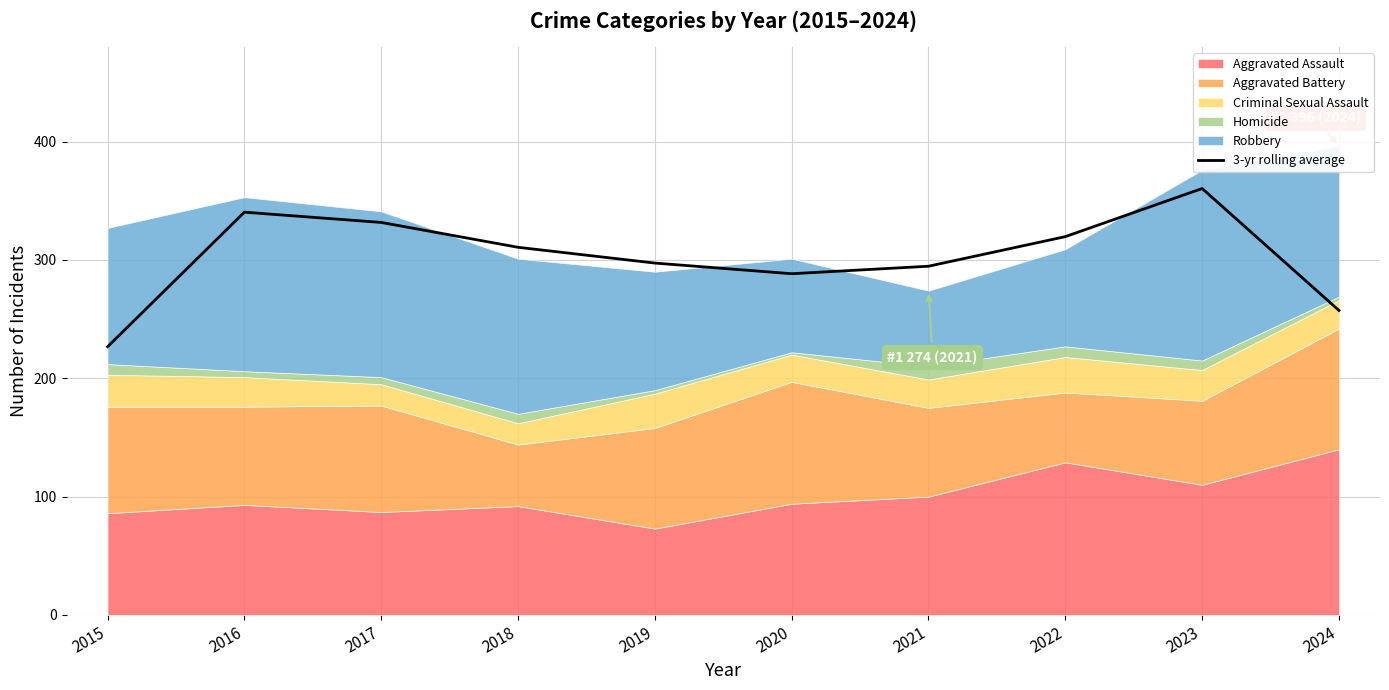

What is the change in value from 2019 to 2024?

-40.0